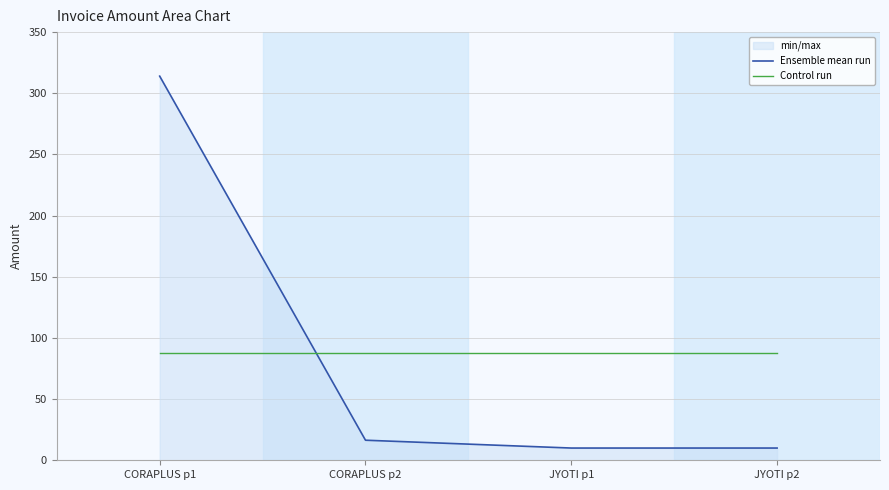

Is it true that Control run equals 87.6 at CORAPLUS p2?

True